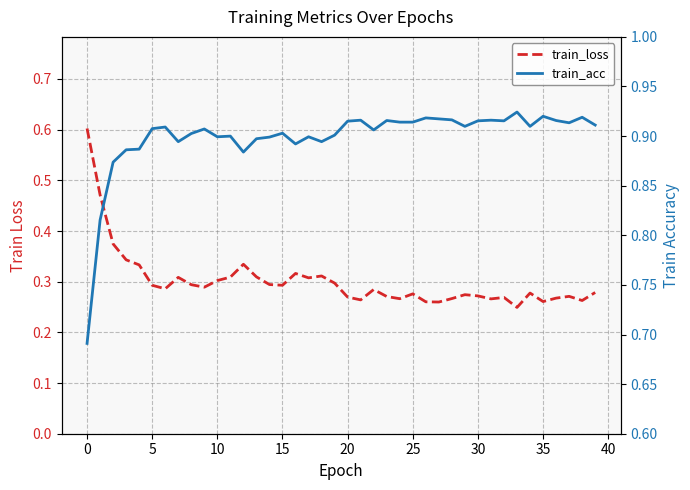

What is the sum of all train_acc values?

35.9